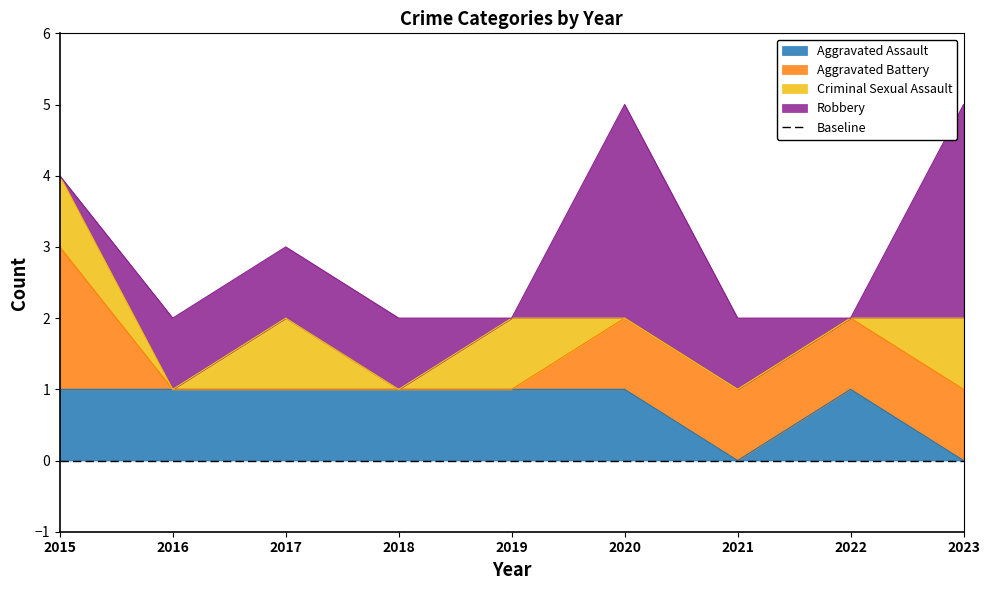

At which category is the sum across all series the highest?

2020